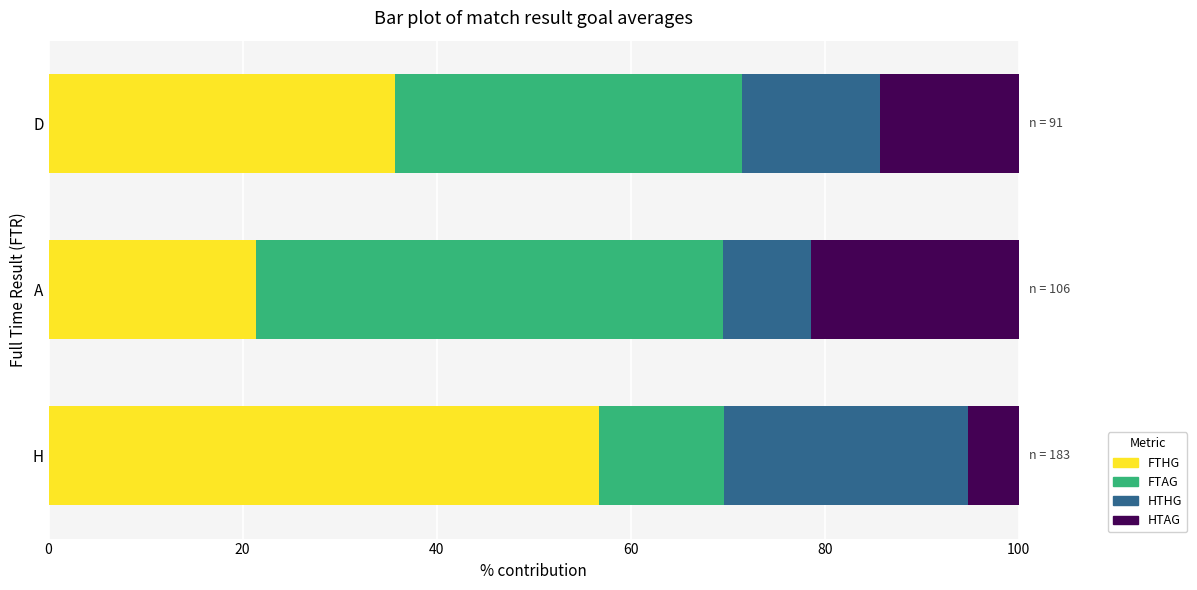

What is the total value across all series at A?

100.0